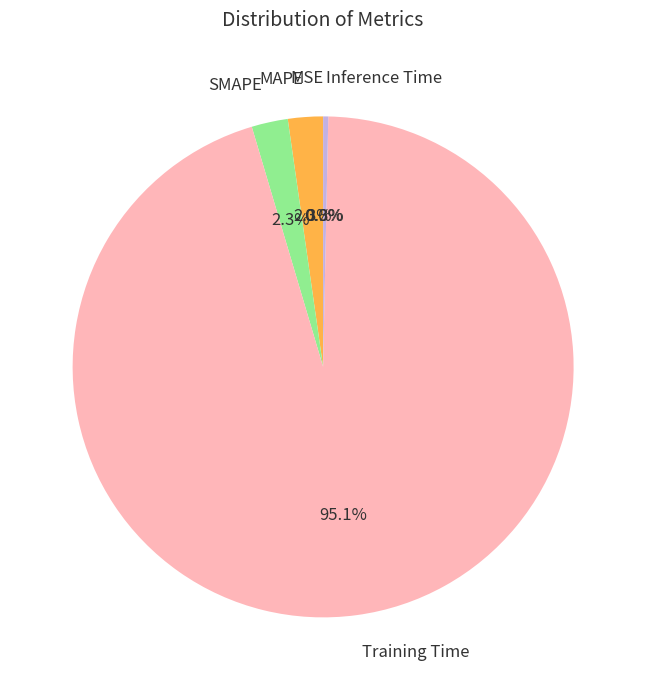

Combined, do SMAPE and Inference Time account for over 50%?

No